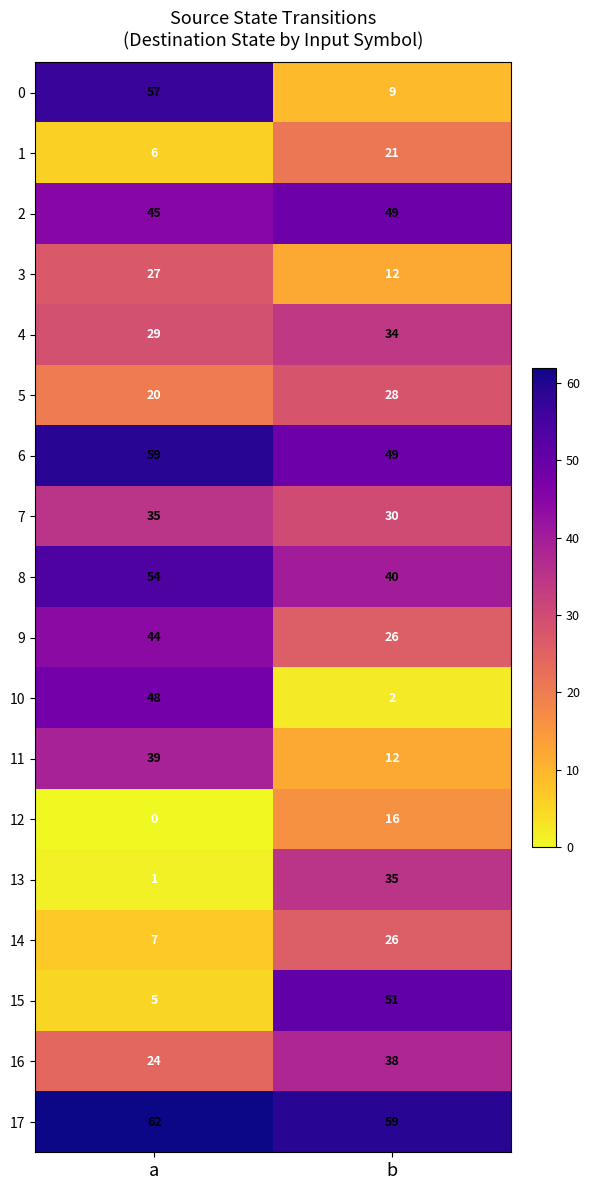

Which label corresponds to the smallest value in the chart?

a